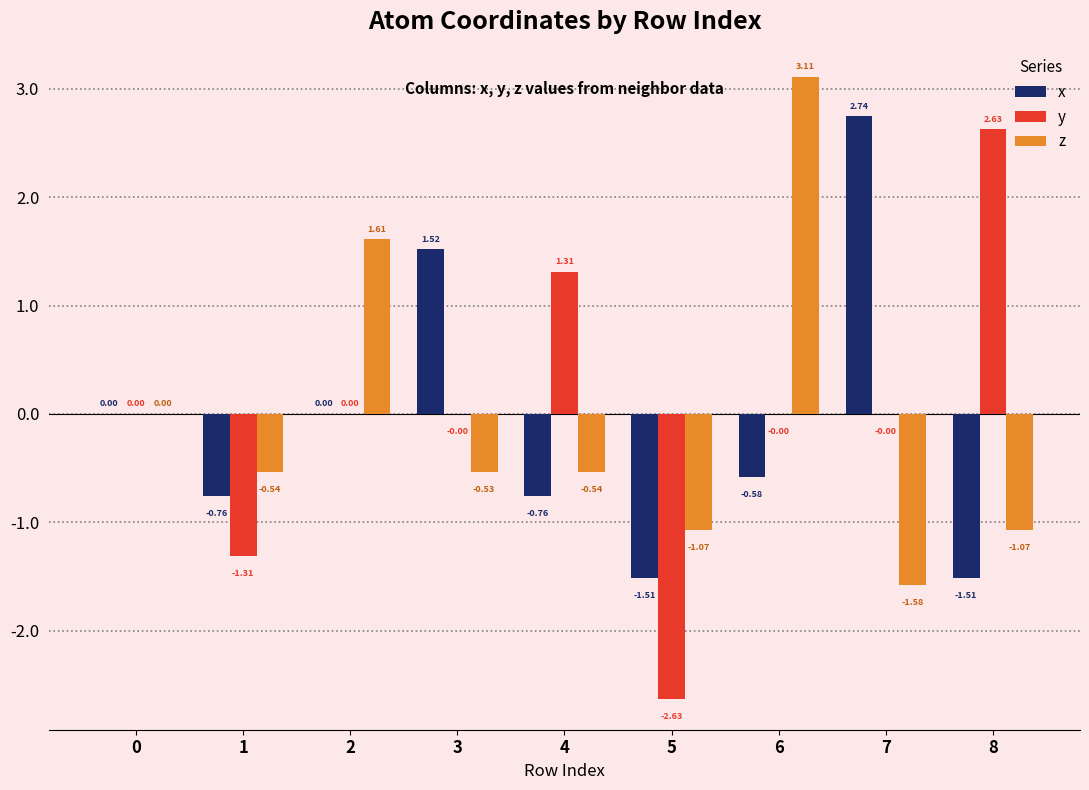

At which category is the sum across all series the highest?

6